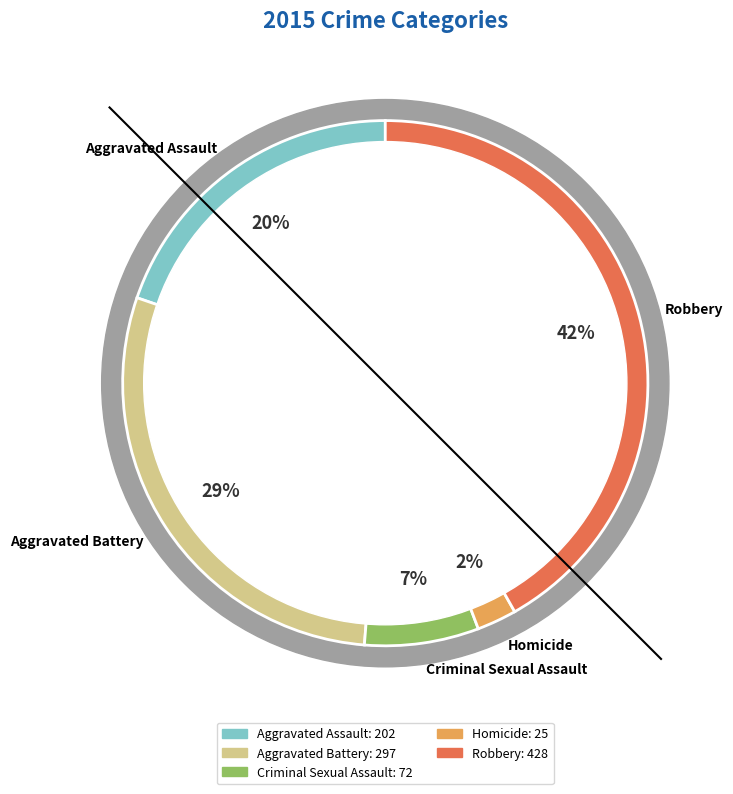

To the nearest percent, what is the difference between the largest and smallest slice percentages?

39%